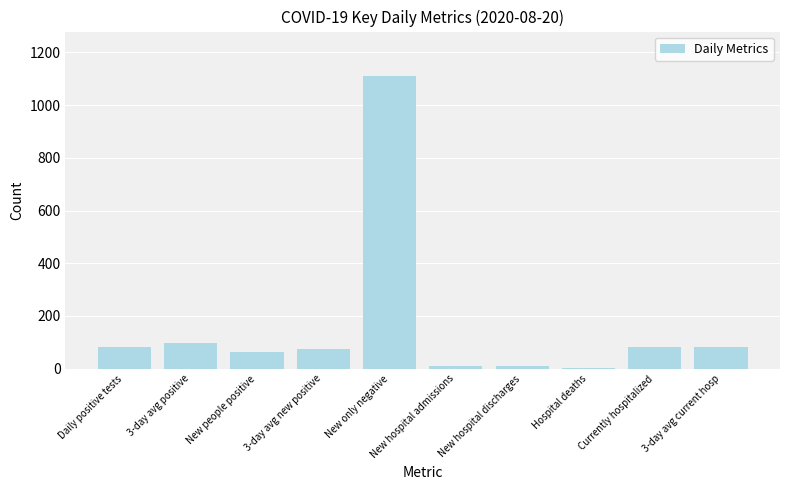

What is the average value?

162